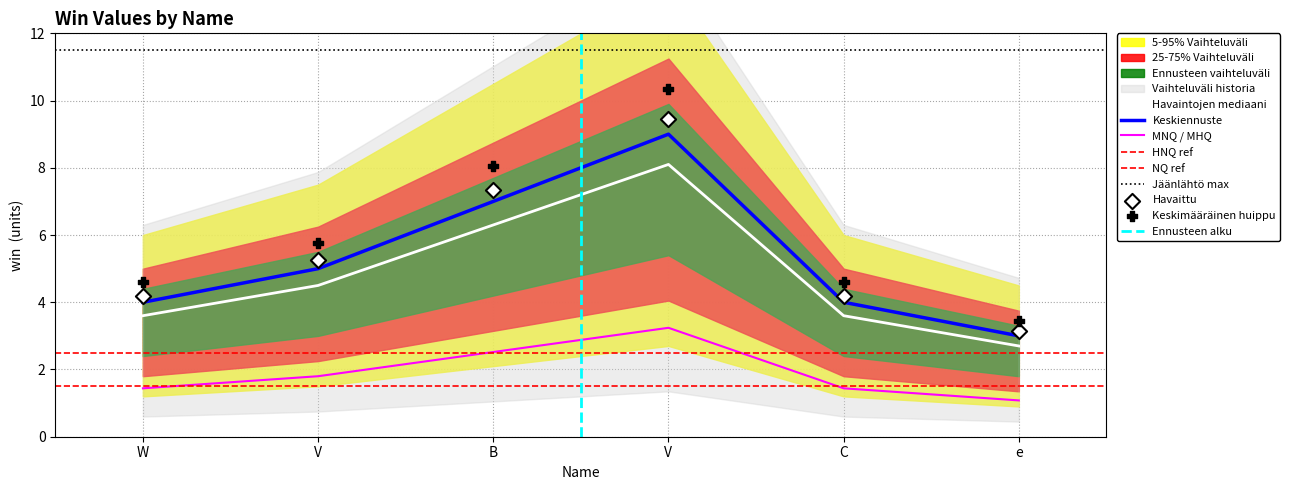

What is the change in value from B to C?

-3.4